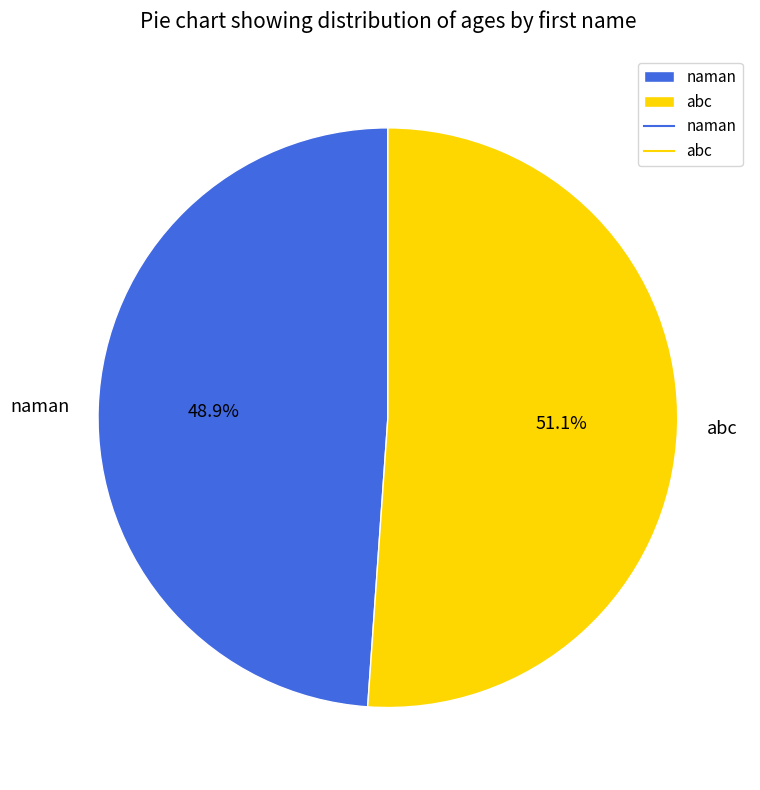

What is the ratio of the value at abc to the value at naman?

1.0